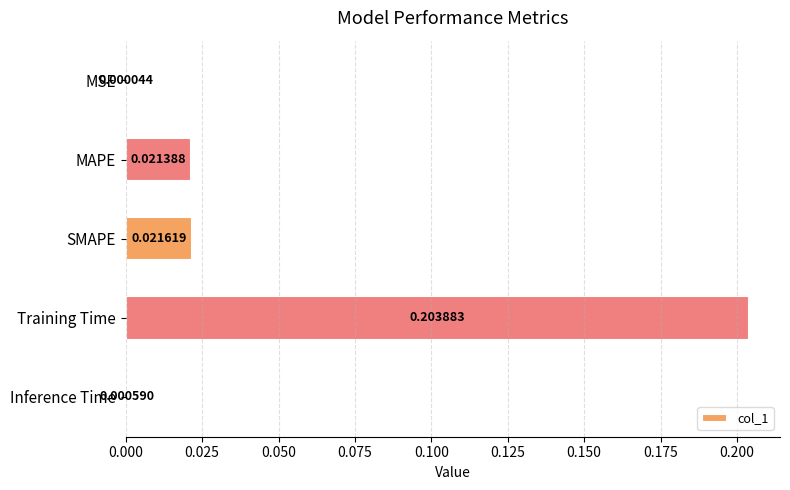

What is the change in value from SMAPE to Training Time?

+0.2